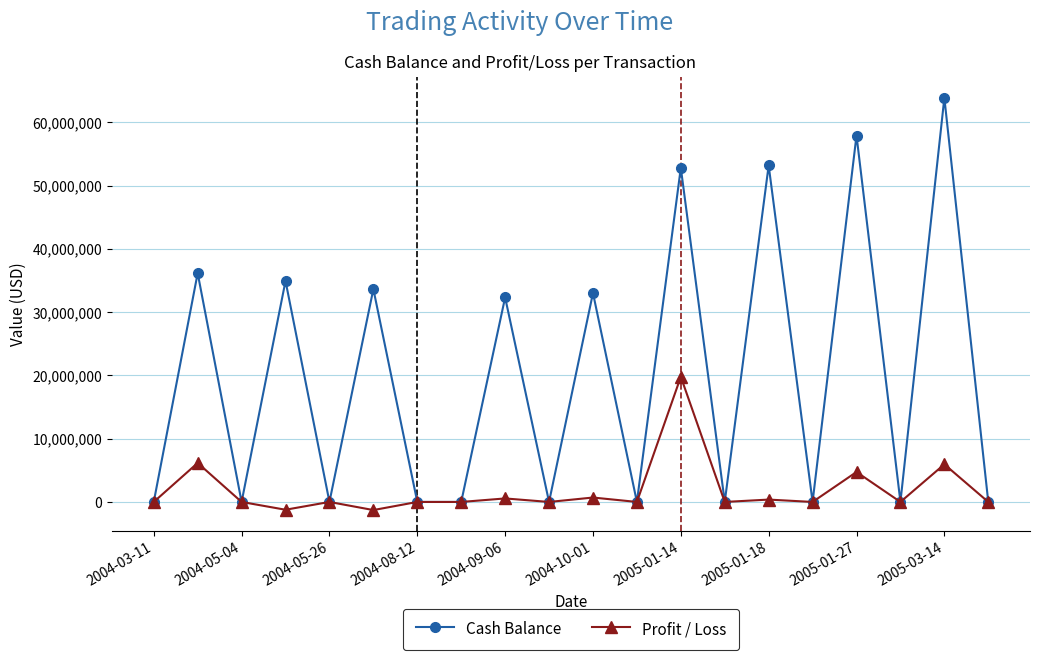

List the series in order of their overall mean, highest first.

Cash Balance, Profit / Loss